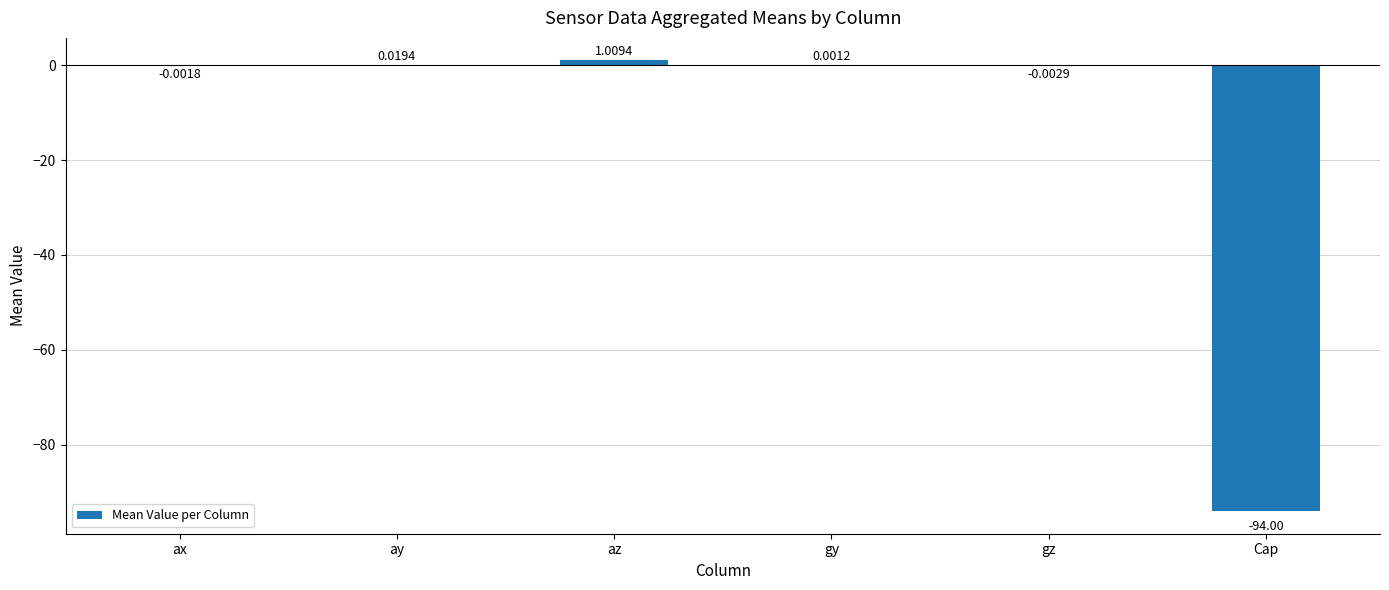

What is the sum of all values?

-93.0